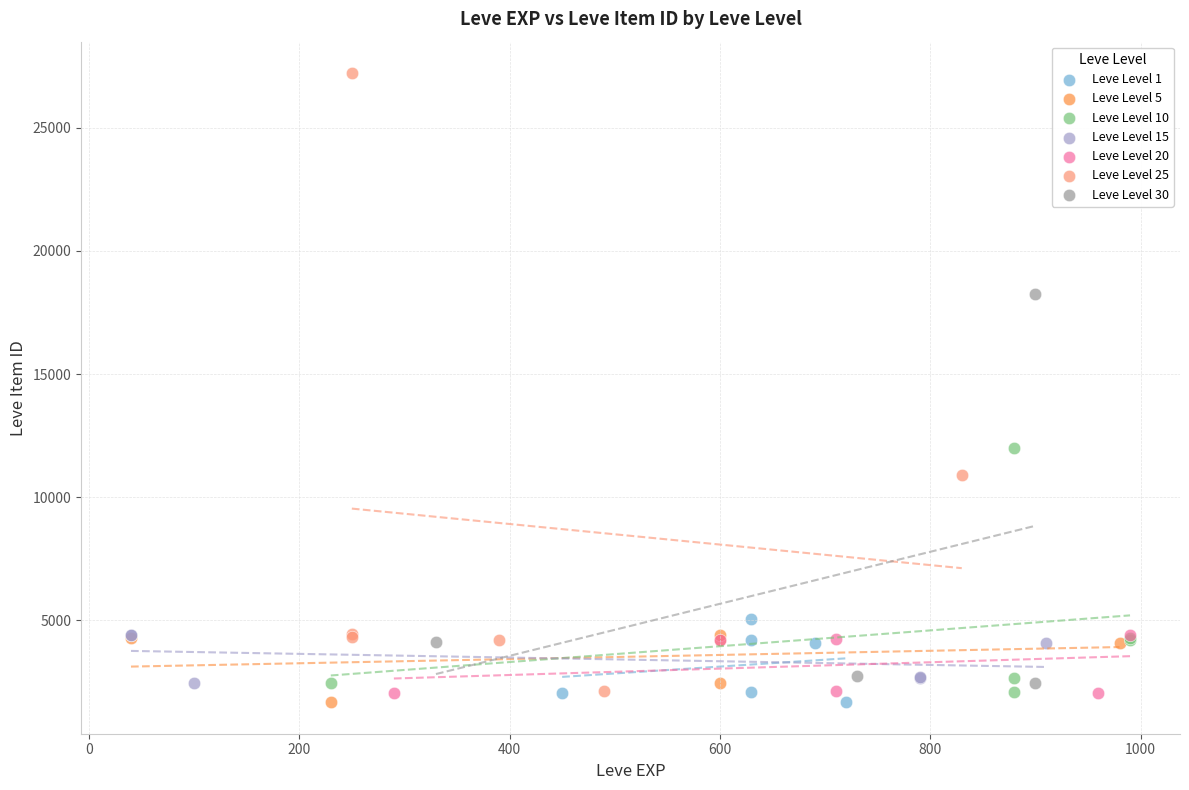

Which series has the largest Y range (max minus min)?

Leve Level 25